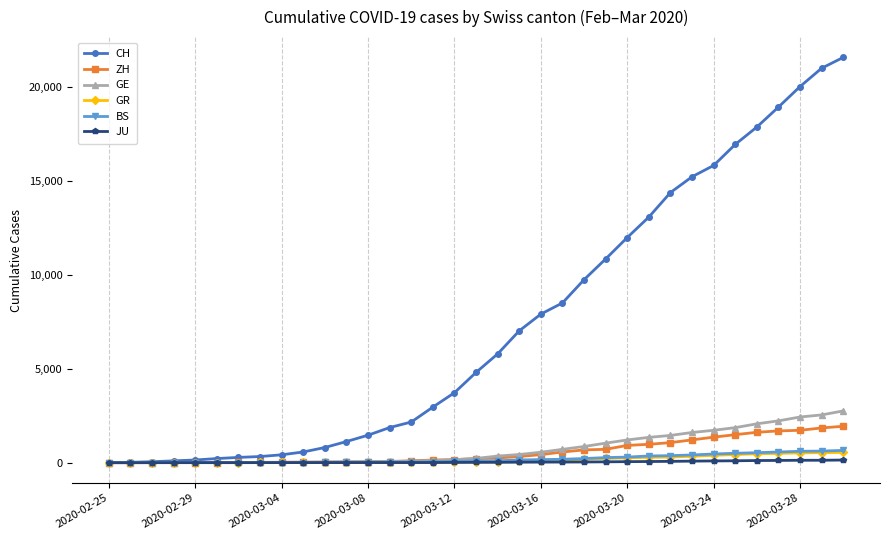

At how many categories does at least one series exceed 19230?

3